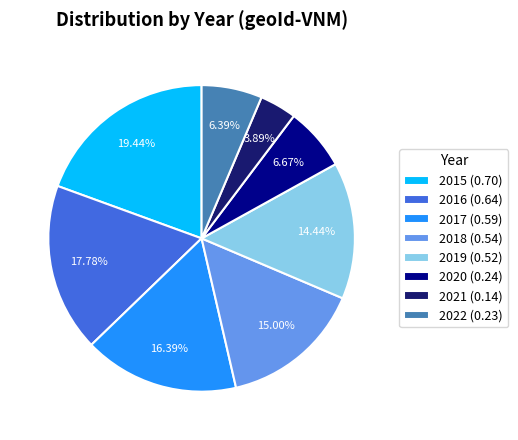

To the nearest percent, what is the difference between the largest and smallest slice percentages?

16%